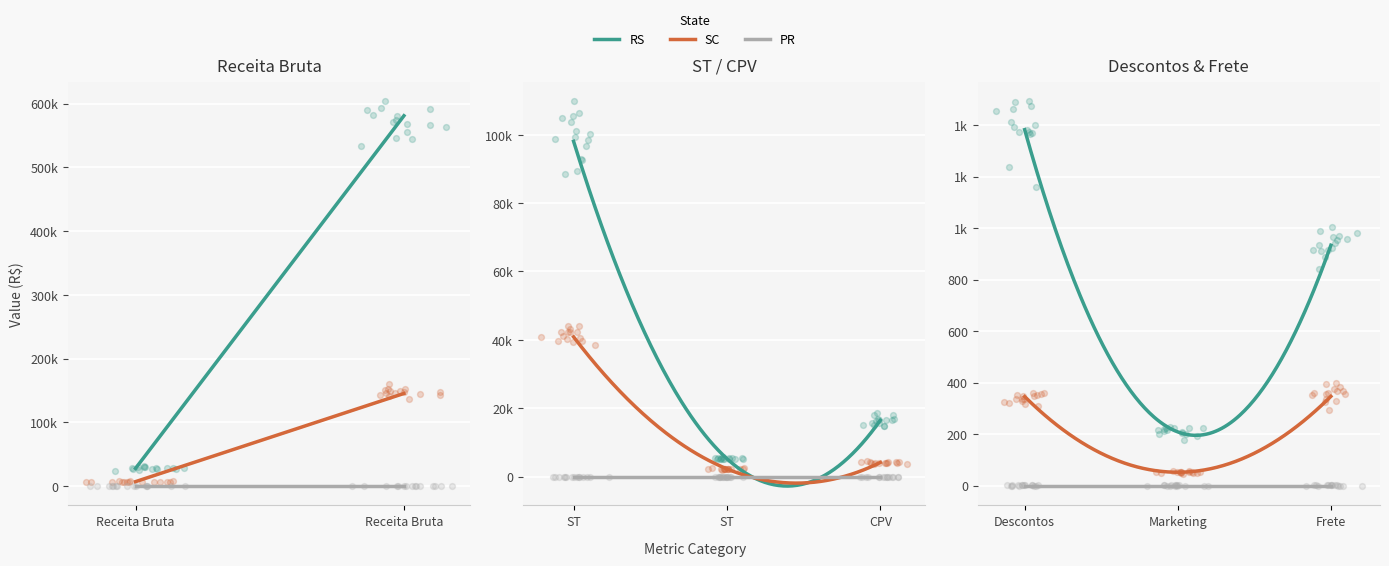

At how many categories does at least one series exceed 483604?

1